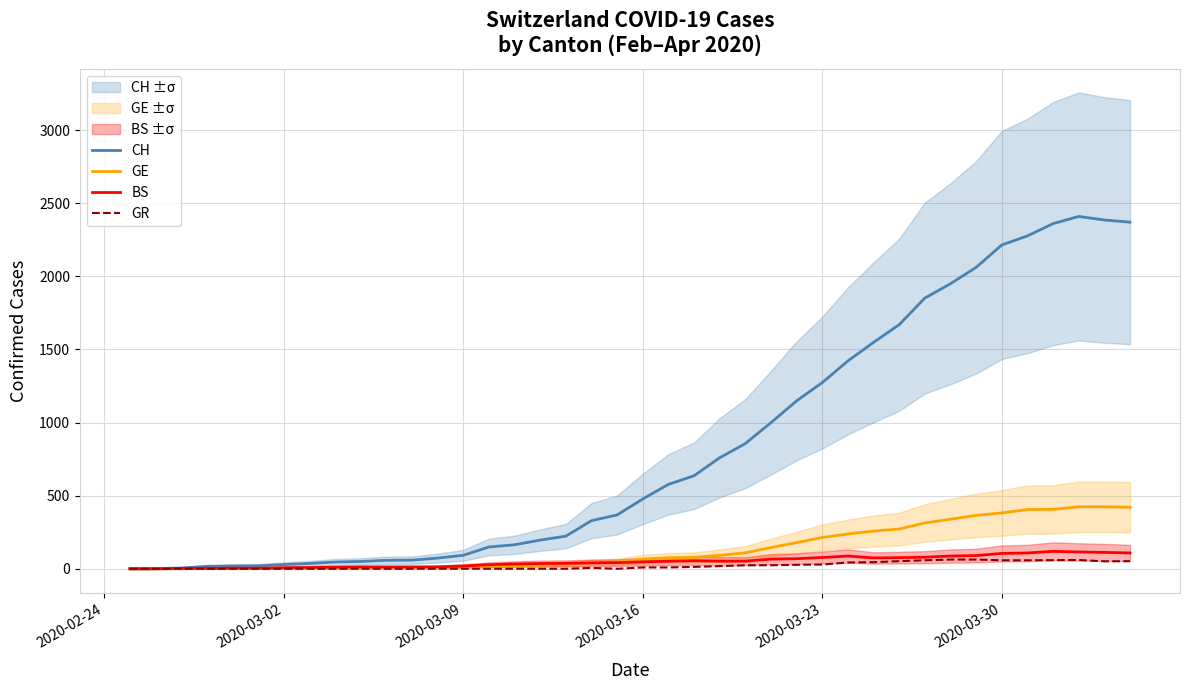

How many values in the GR series exceed 9?

18